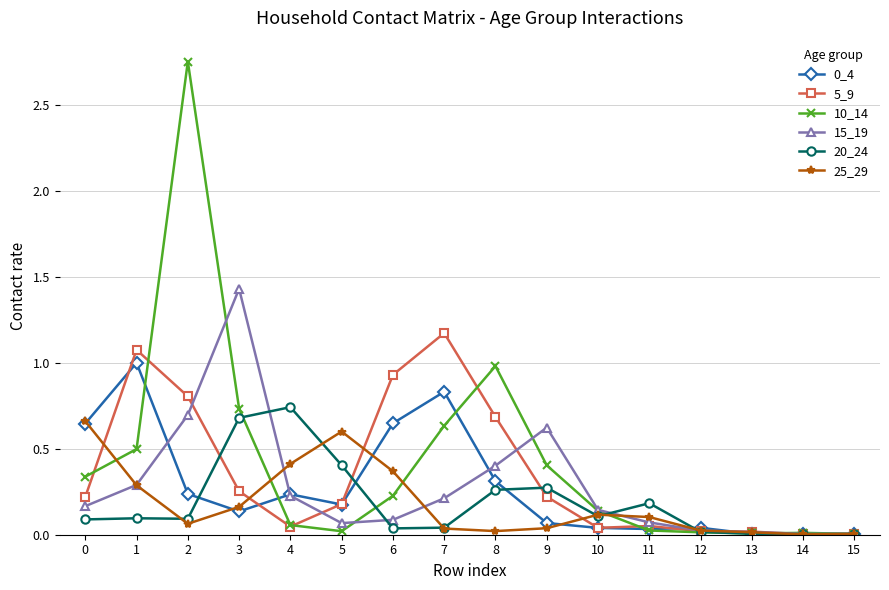

The 25_29 series shows 0.4 at 0. True or false?

False